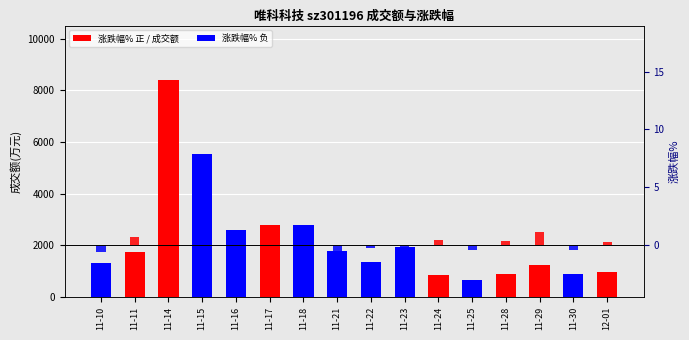

Which series has the largest range (max minus min)?

成交额(万元)